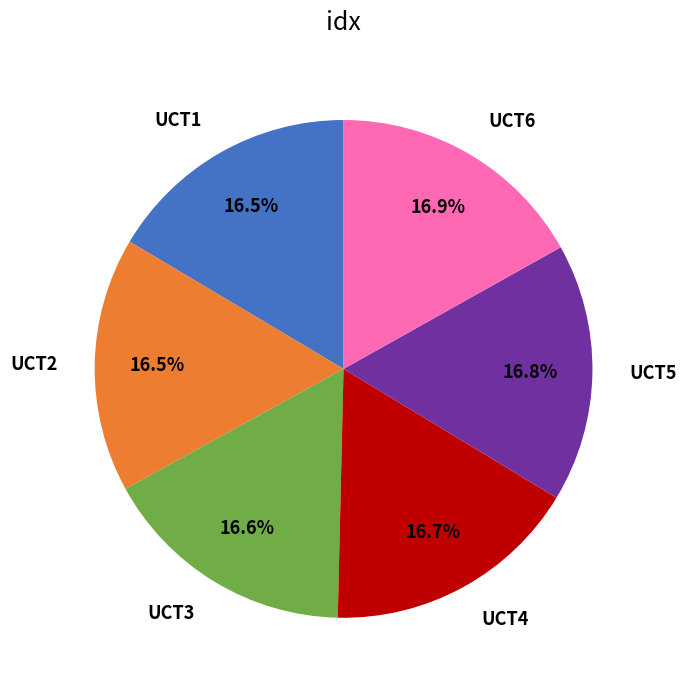

What portion of the pie excludes UCT3?

83.4%